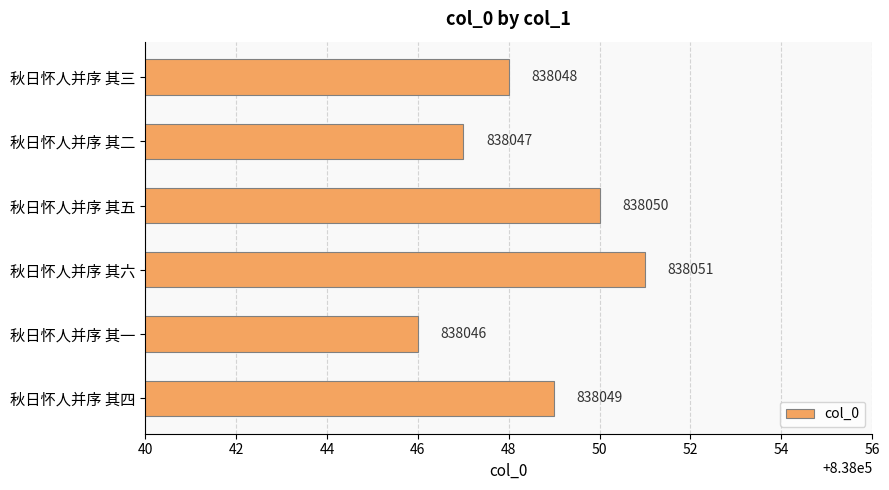

Between 秋日怀人并序 其六 and 秋日怀人并序 其三, which is larger?

秋日怀人并序 其六